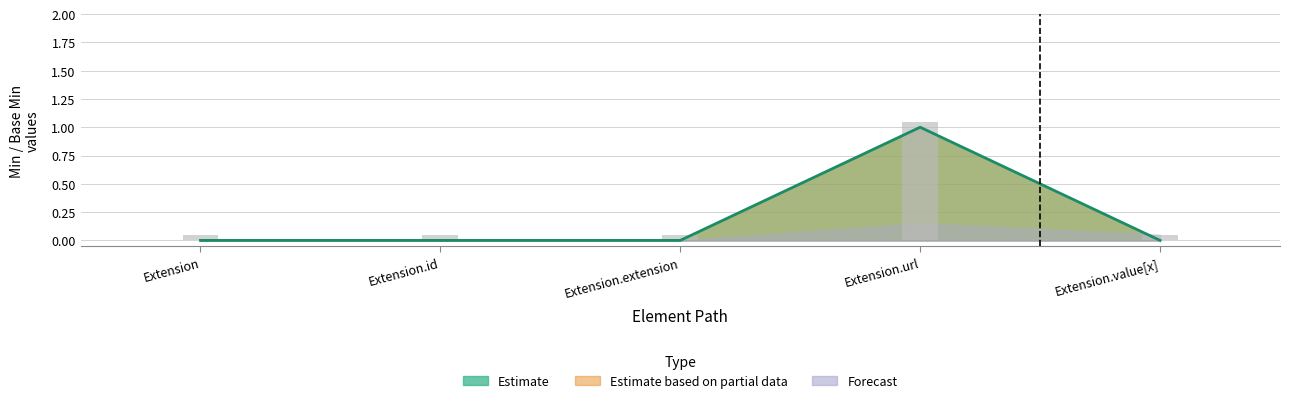

Reading left to right, transcribe all the data shown in this chart.

Min: 0.0	0.0	0.0	1.0	0.0
Base Min: 0.1	0.1	0.1	1.1	0.1